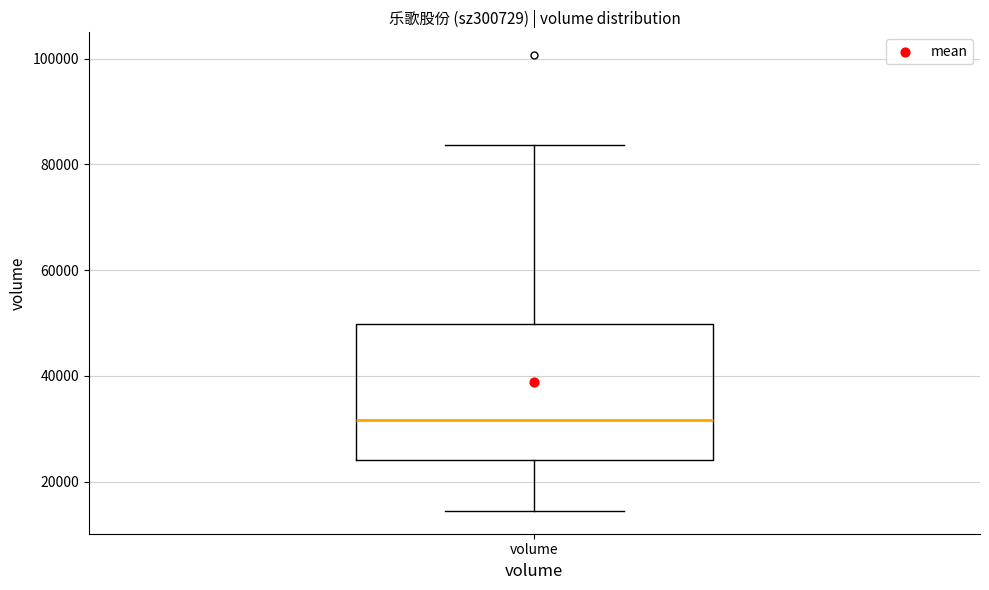

Transcribe this box plot: give where the median line is, the range the box spans, and where the two whiskers end, as read against the y-axis. The values are not printed on the chart, so give them approximately, as read against the axis.

median 32000, box 24000 to 50000, whiskers 14000 to 84000